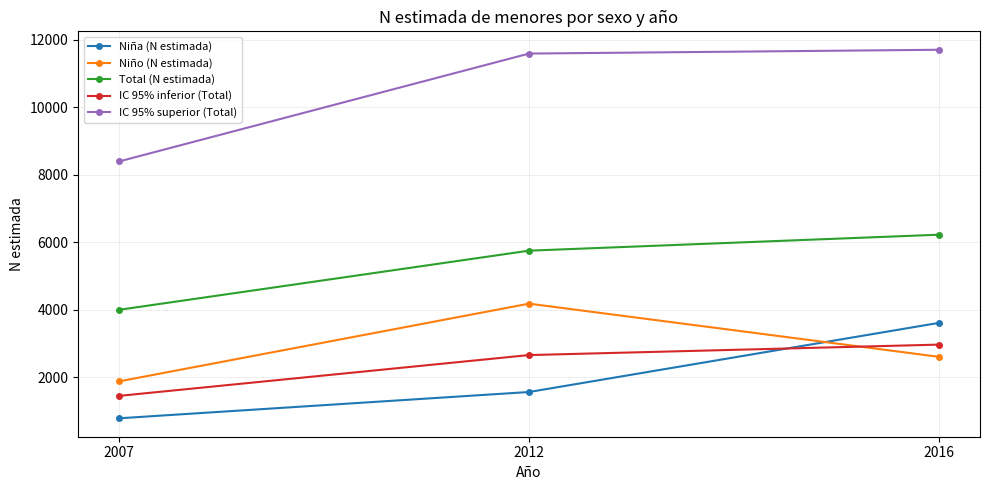

At which category is the sum across all series the highest?

2016